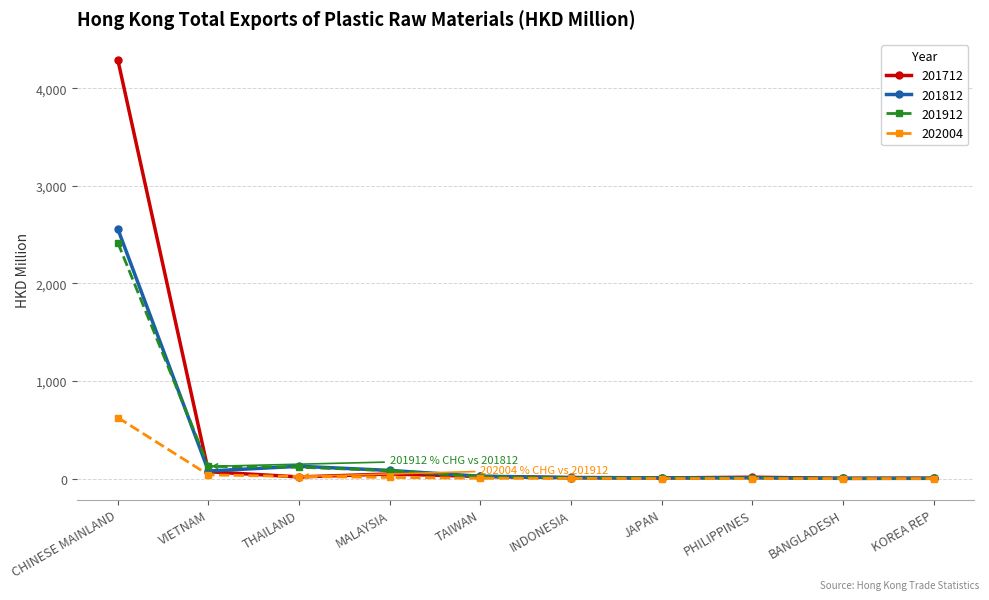

At which label is 201812 closest to 1281?

THAILAND